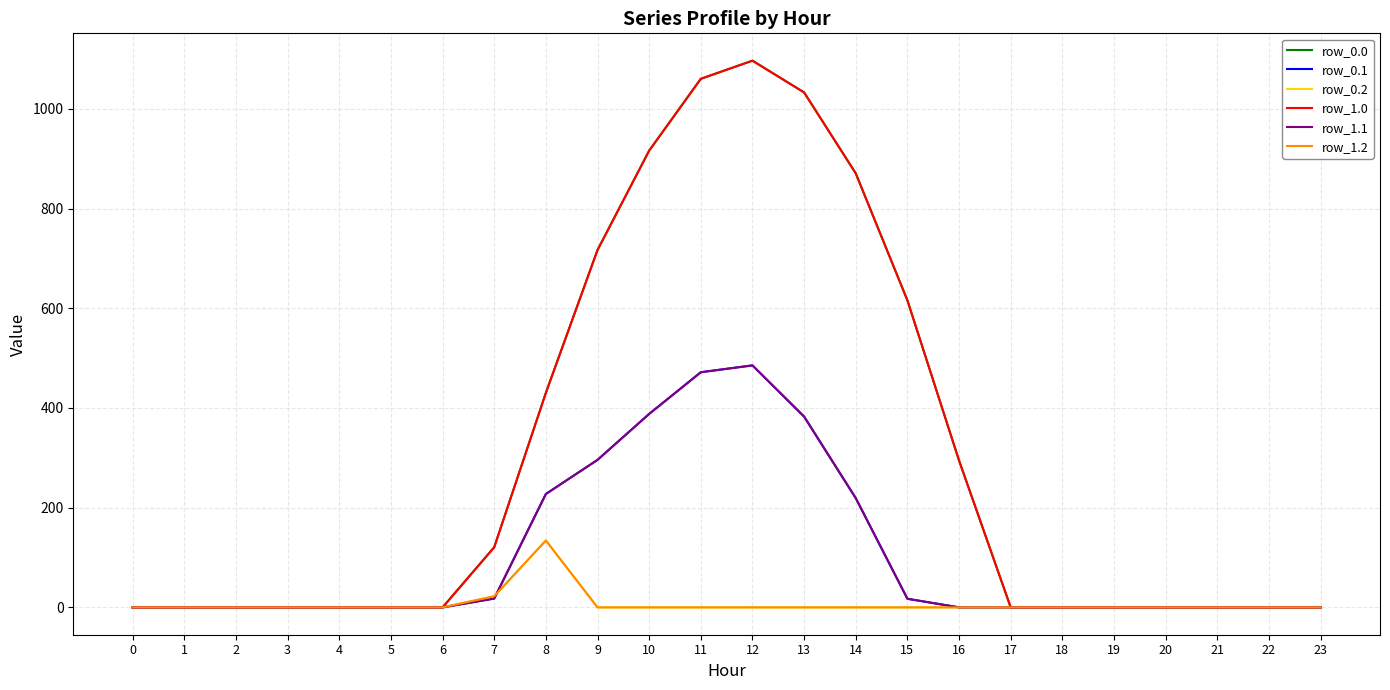

Does the chart display data point markers on the line(s)?

No